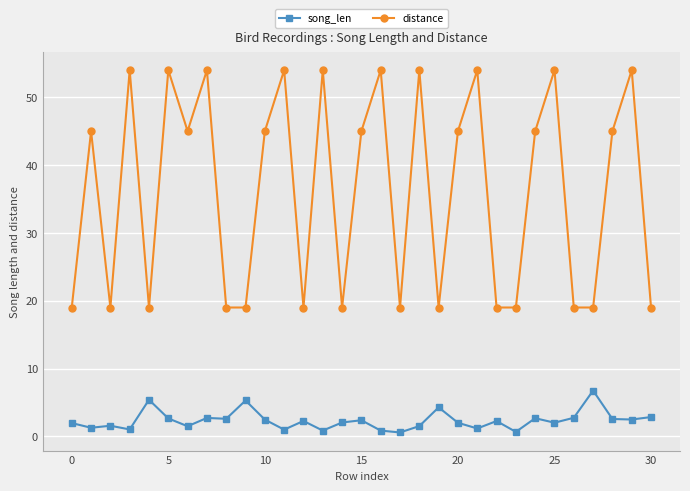

At how many categories does at least one series exceed 40?

17